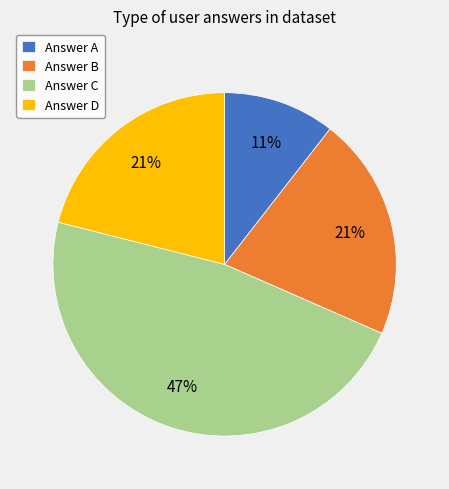

Is there any slice that represents more than half of the pie?

No